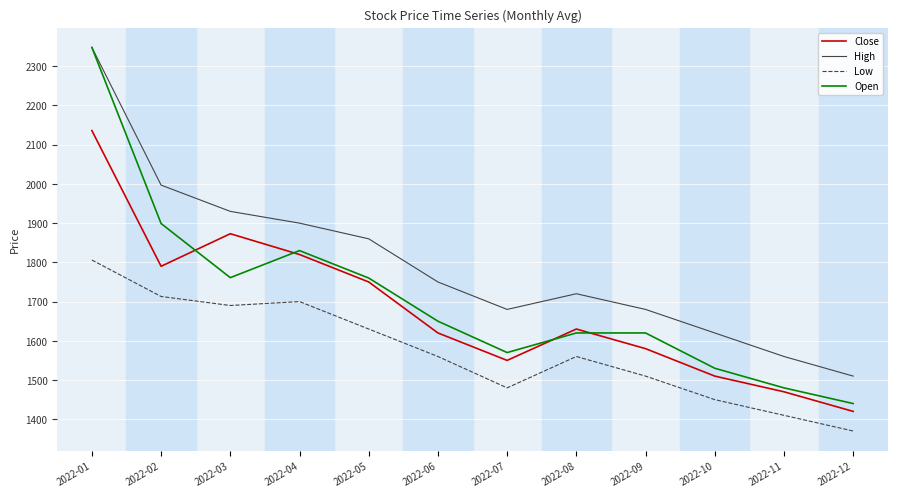

Is it true that Close equals 2250 at 2022-08?

False